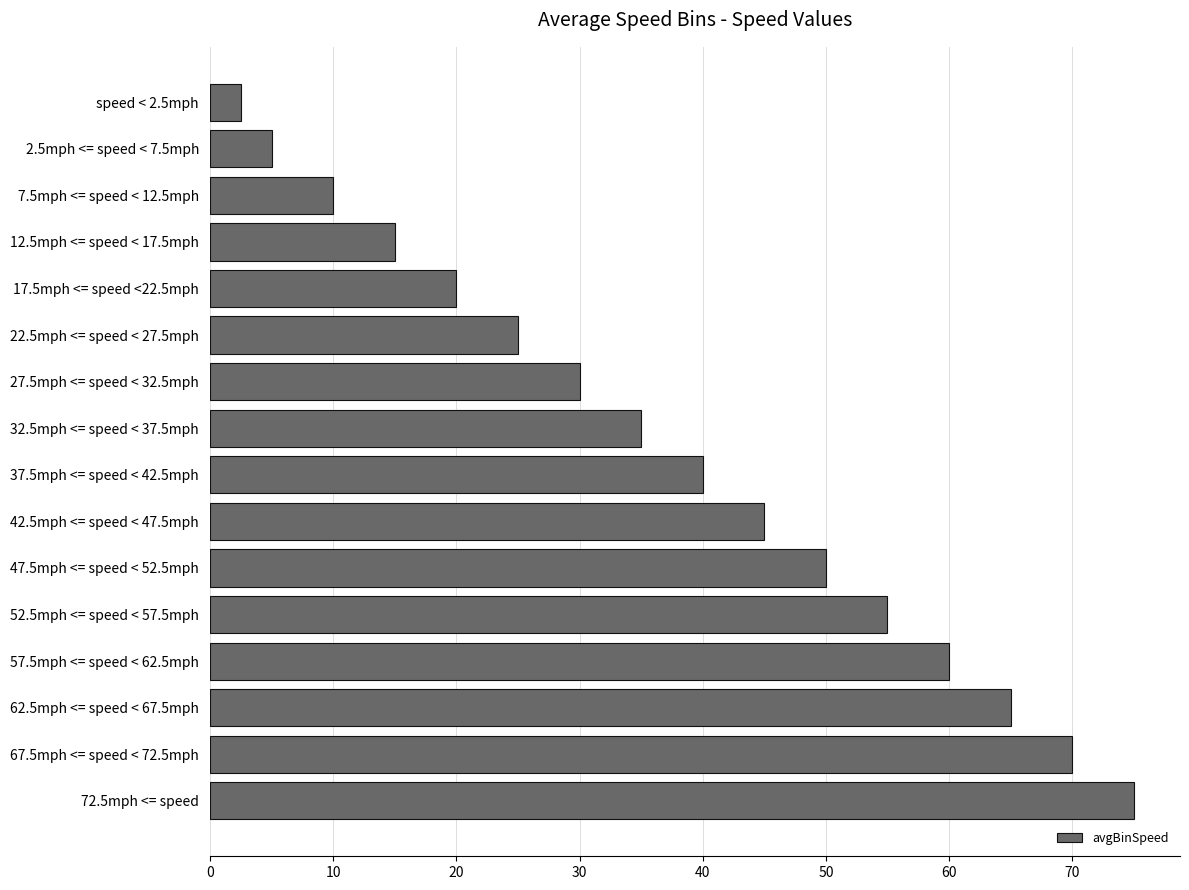

What is the label of the 4th bar from the bottom?

57.5mph <= speed < 62.5mph